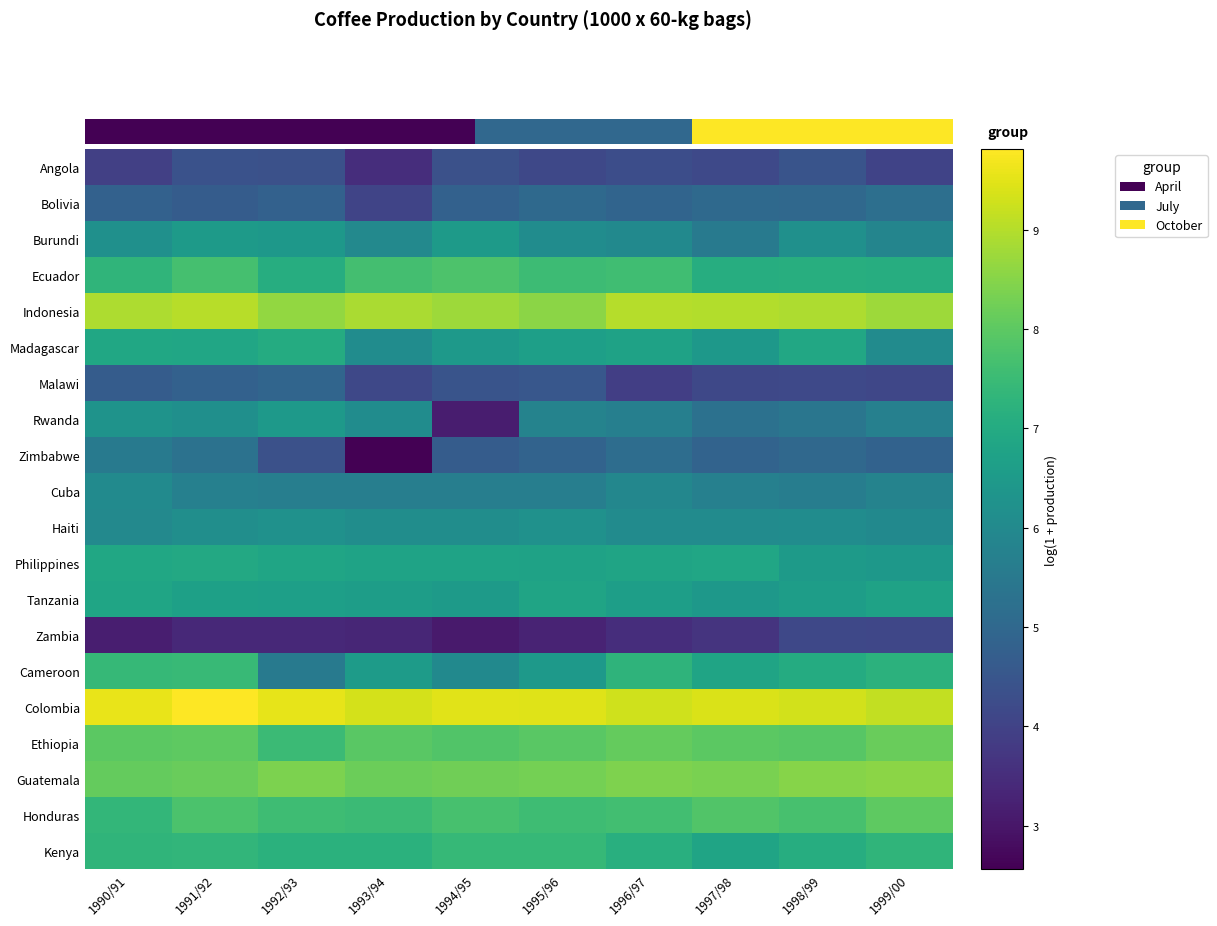

At which category does the chart reach its minimum across all series?

1993/94